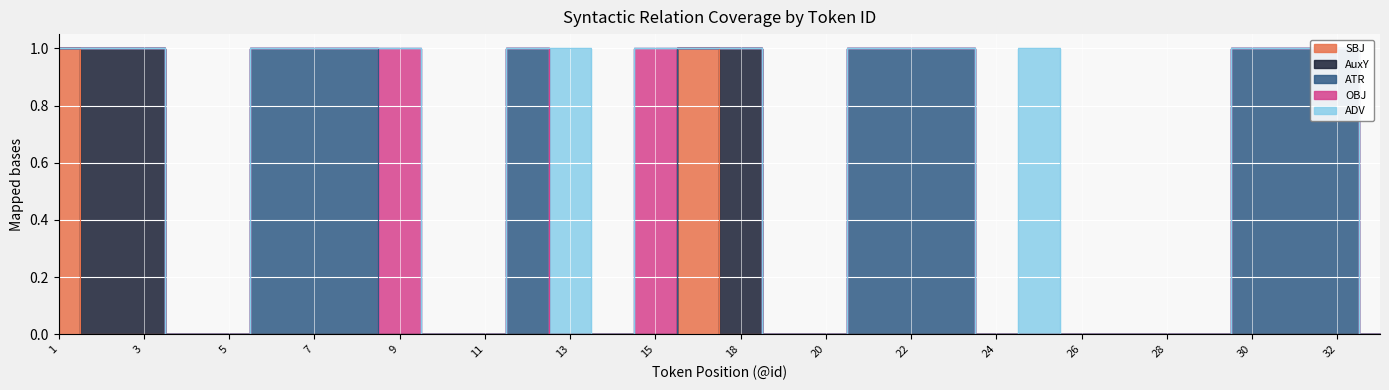

True or false: AuxY and SBJ cross at least once.

True